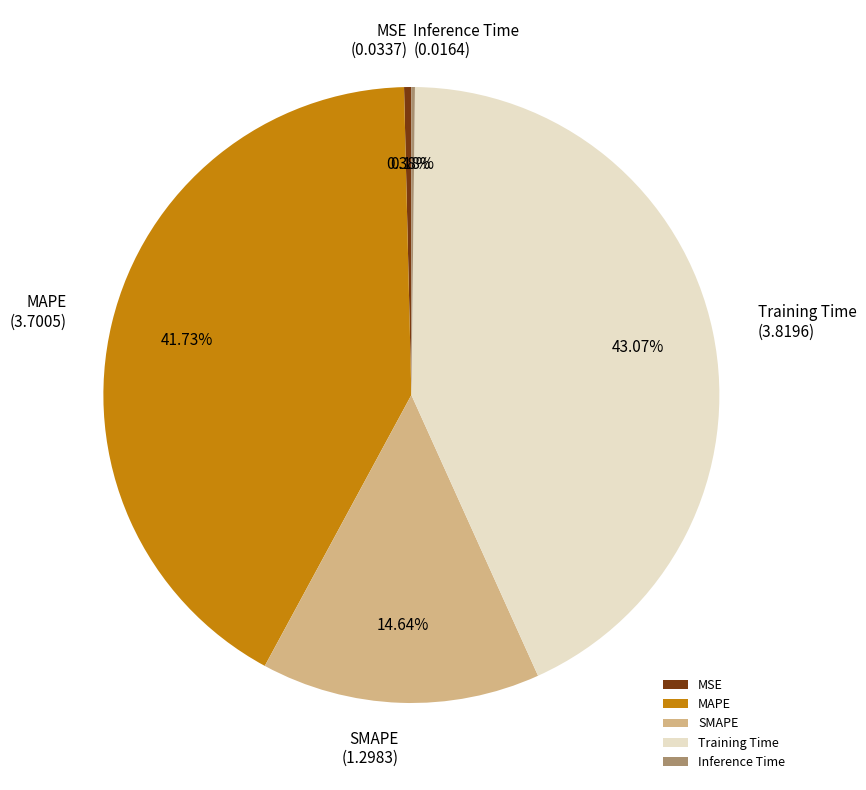

True or false: Training Time accounts for 30% of the total.

False